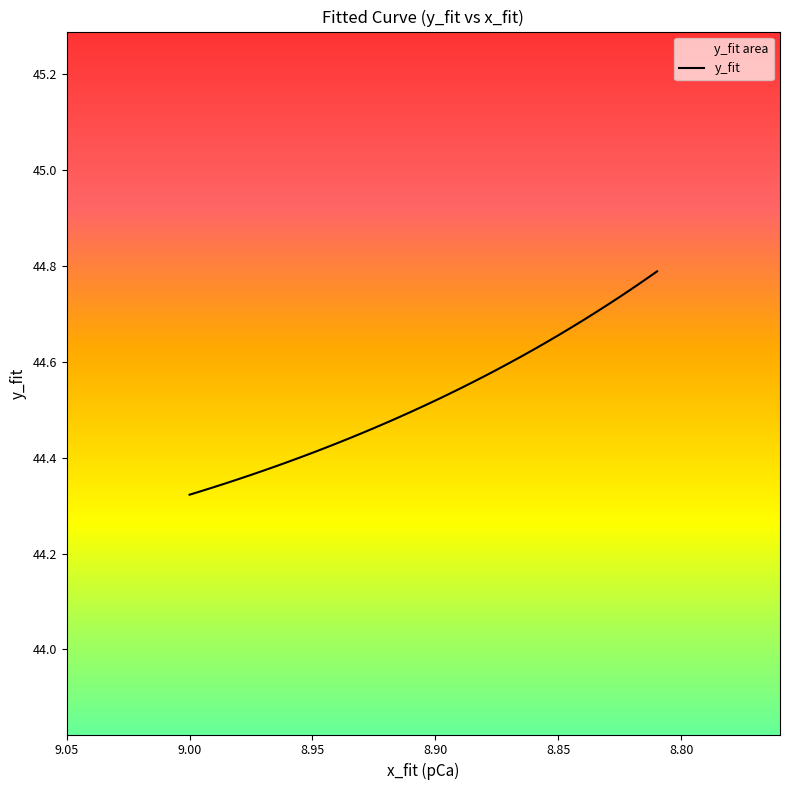

What is the minimum value shown in the chart?

44.3